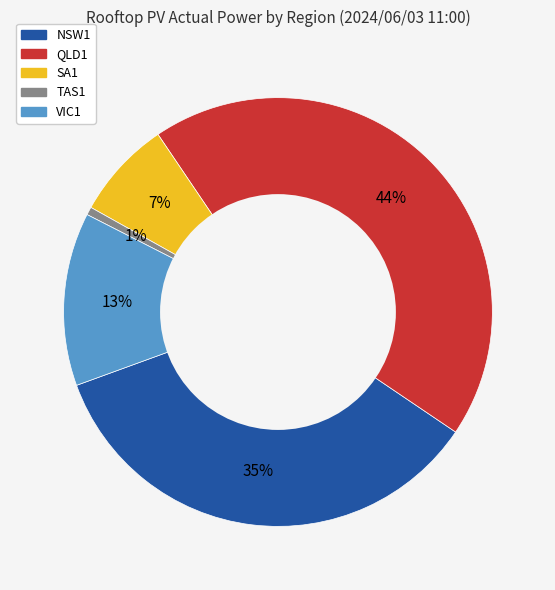

To the nearest percent, what is the difference between the largest and smallest slice percentages?

43%